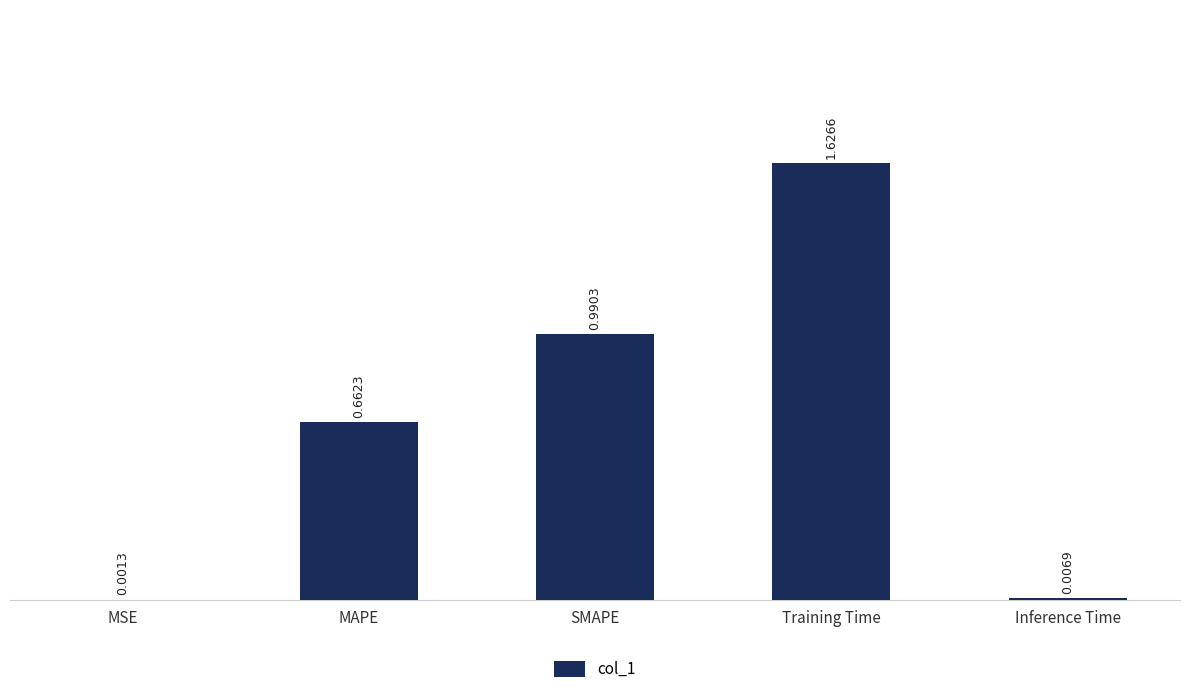

What is the sum of all values?

3.3